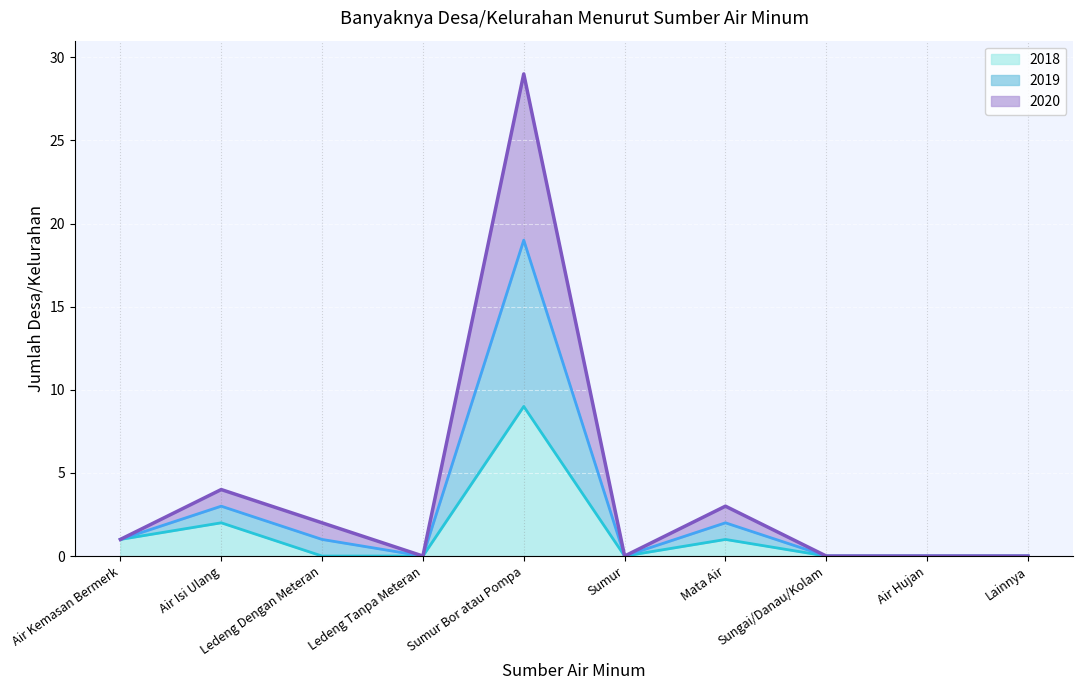

True or false: 2018 has a value of 0 at Ledeng Dengan Meteran.

True